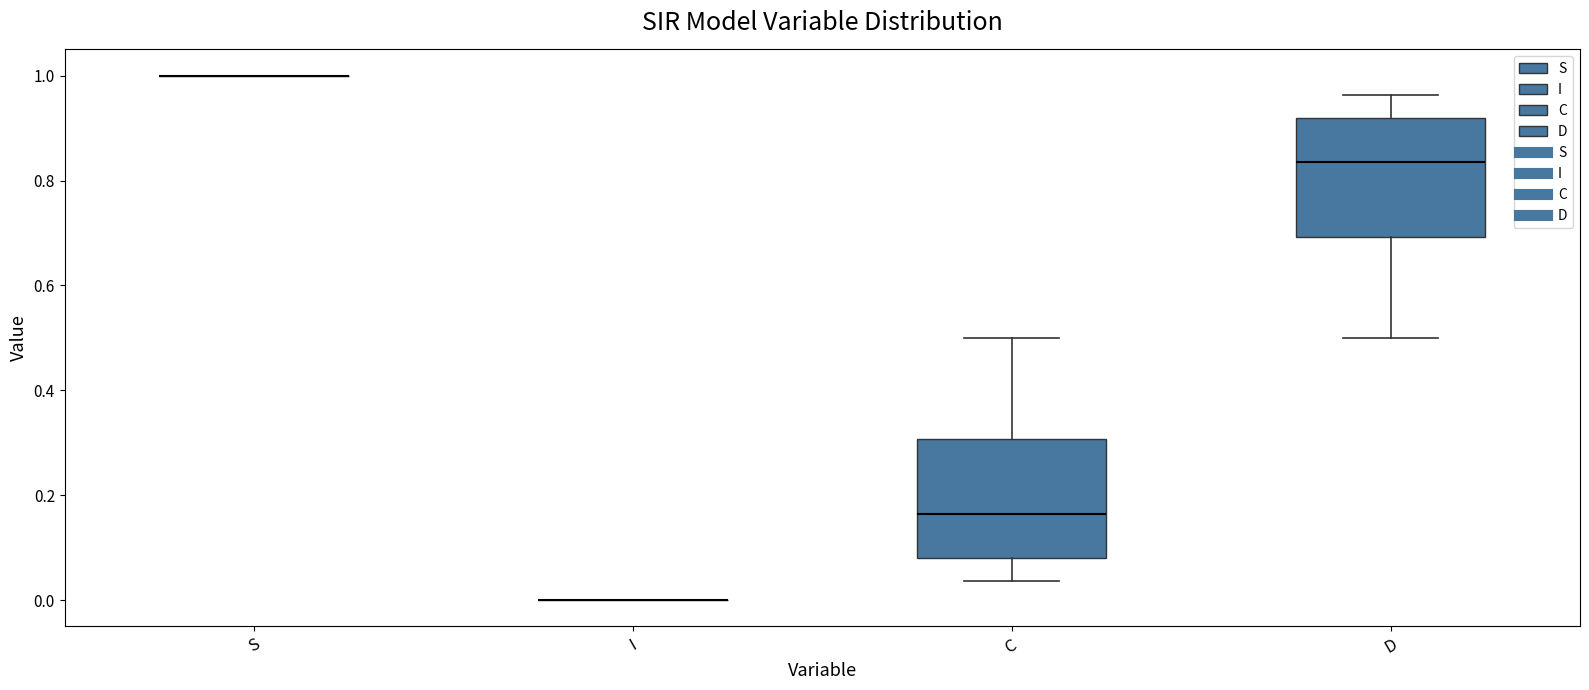

Reading left to right, transcribe this box plot: for each box, give where its median line is, the range the box spans, and where its two whiskers end, as read against the y-axis. The values are not printed on the chart, so give them approximately, as read against the axis.

S: box collapsed to a line at 1.00, whiskers 1.00 to 1.00
I: box collapsed to a line at 0.00, whiskers 0.00 to 0.00
C: median 0.16, box 0.08 to 0.30, whiskers 0.04 to 0.50
D: median 0.84, box 0.70 to 0.92, whiskers 0.50 to 0.96